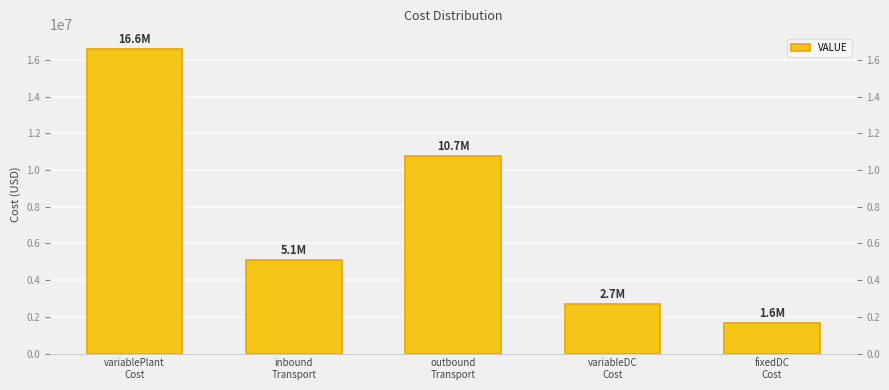

True or false: the data shows 4464763.3 at variableDC
Cost.

False